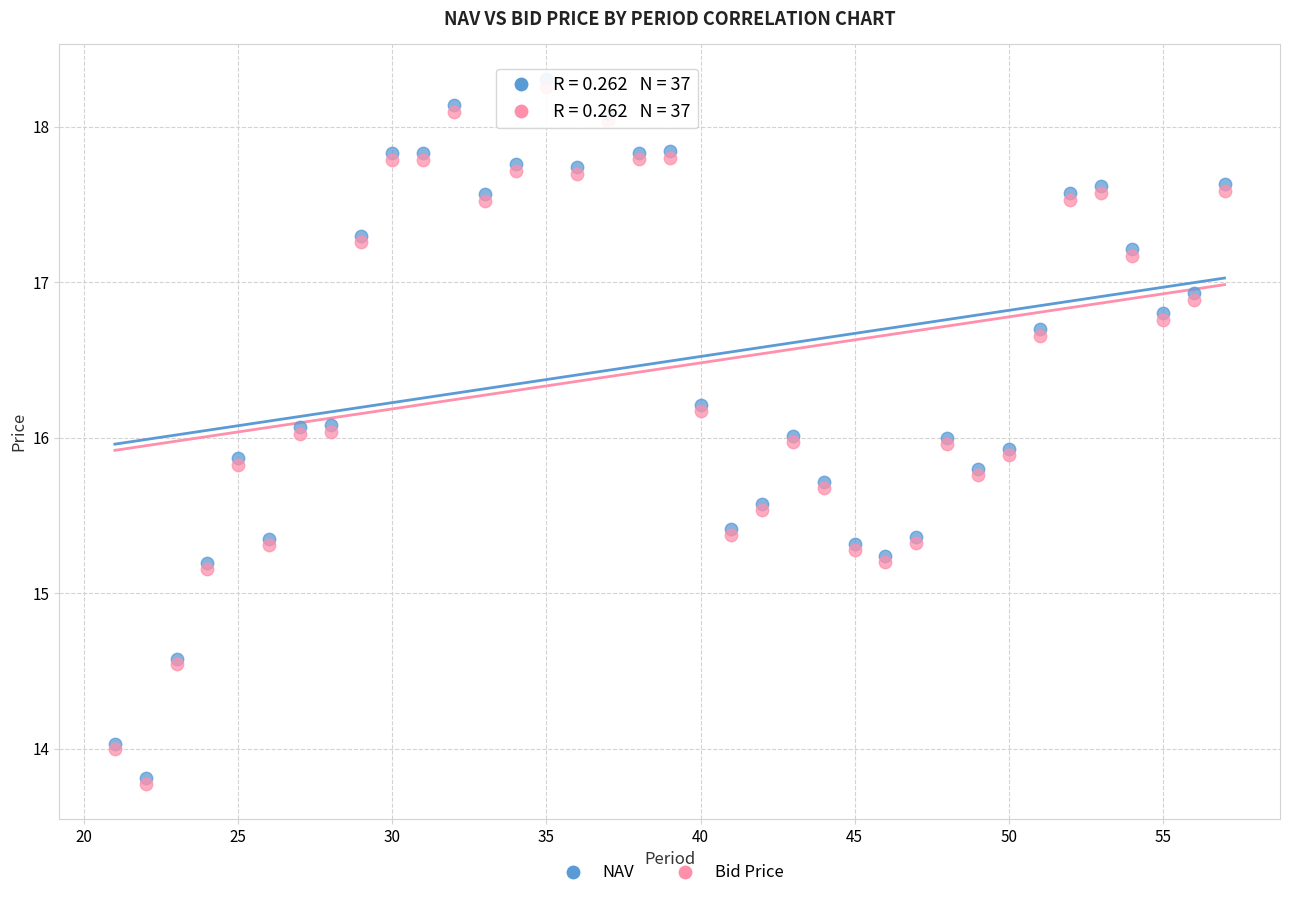

Which series contains the highest Y value?

NAV